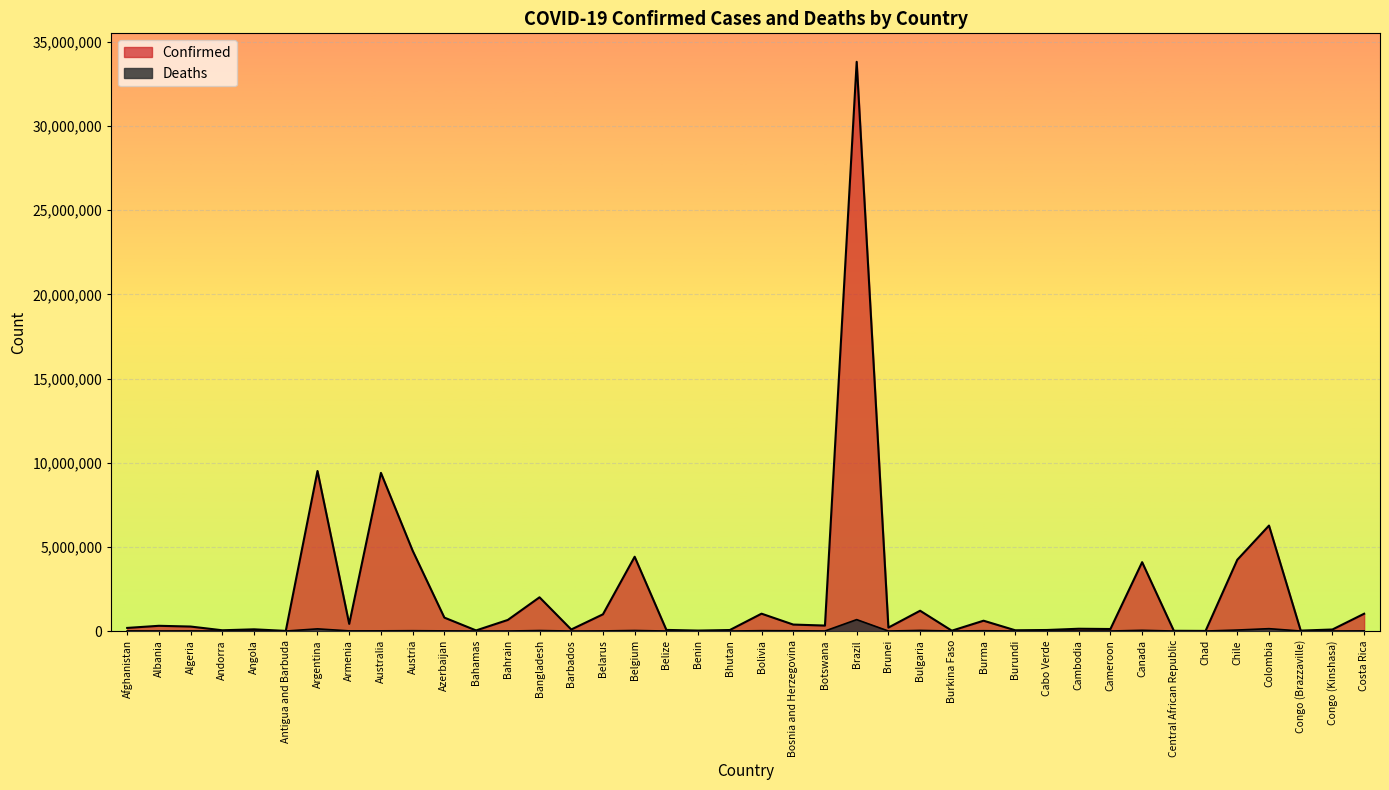

What is the value of the Deaths point at the 18th from the left?

680